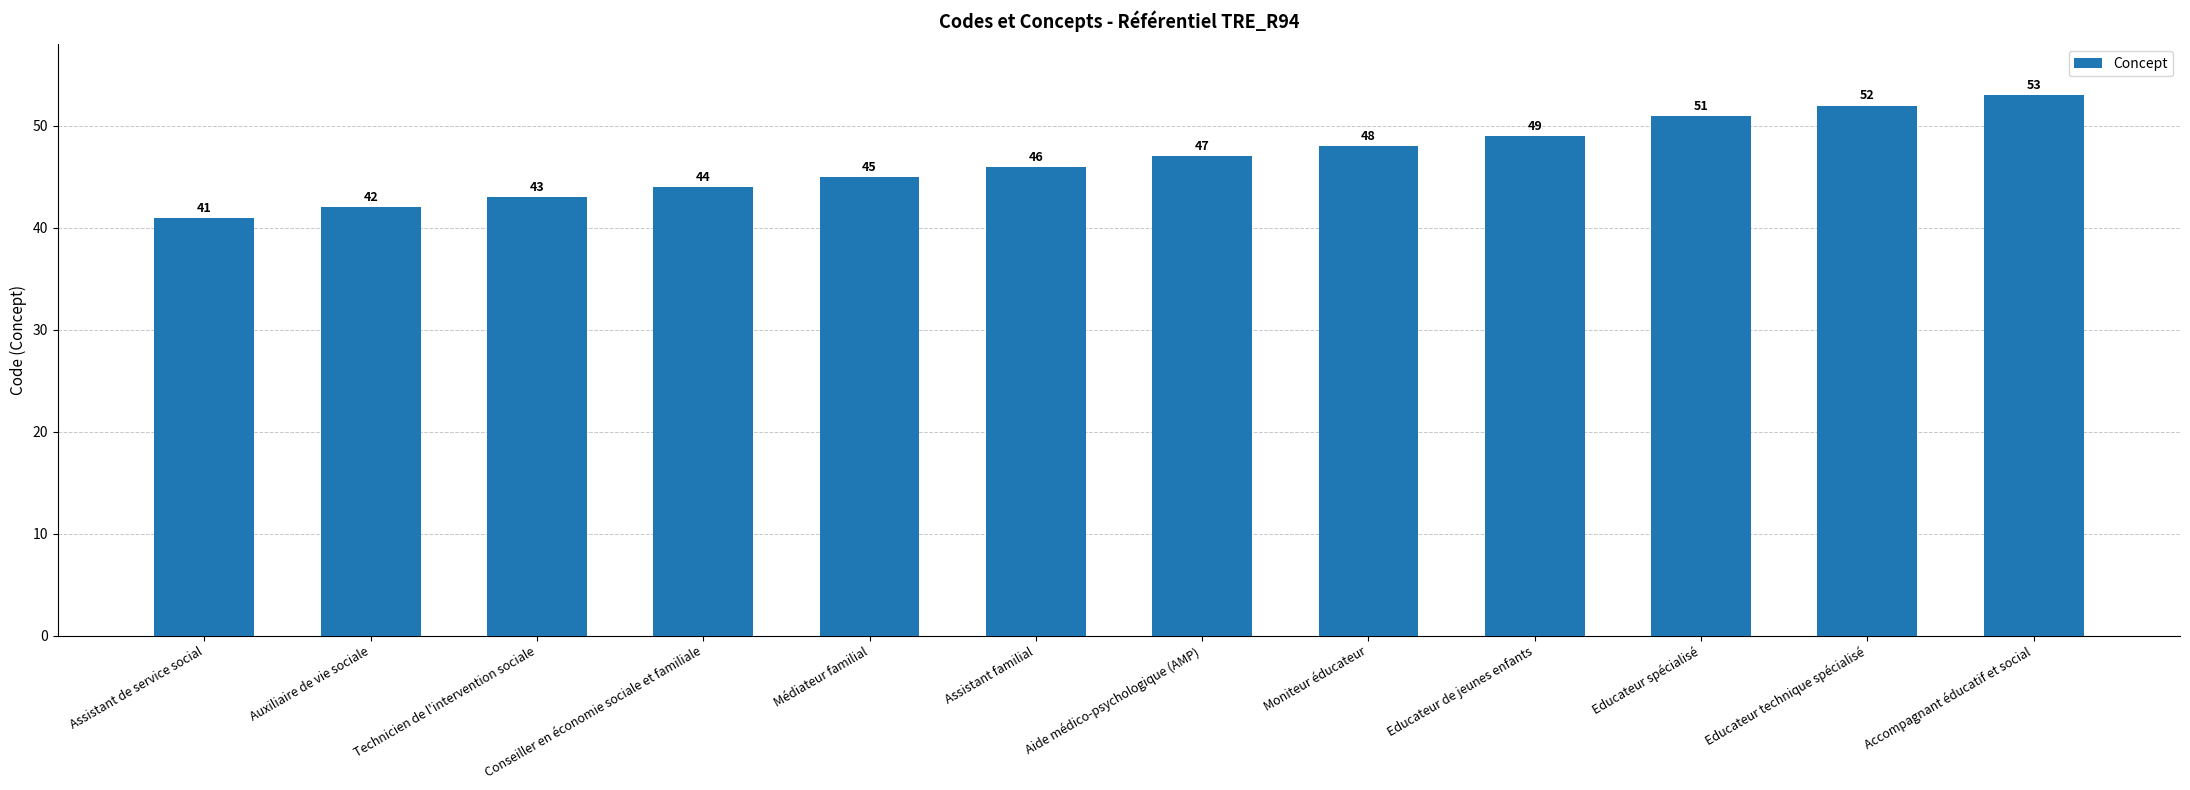

What is the value of the 9th bar from the left?

49